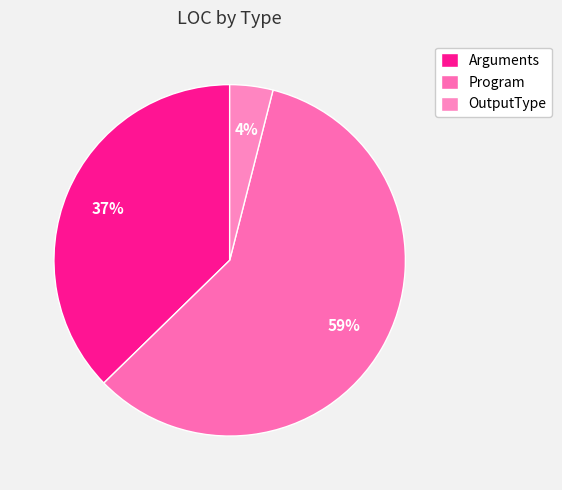

Is it true that Arguments is 27% of the pie?

False